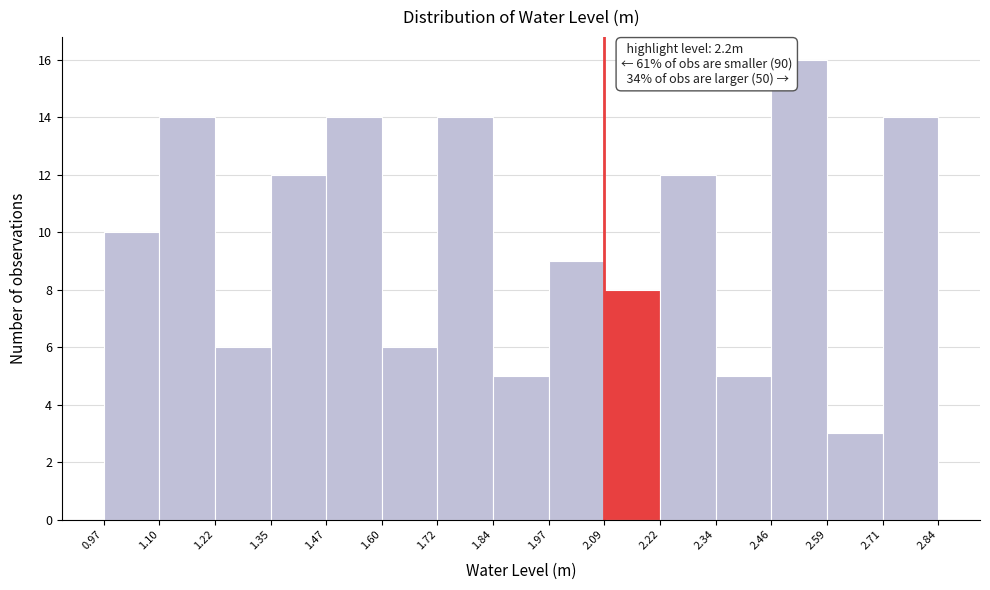

Which range on the x-axis has the tallest bar?

2.46 to 2.59